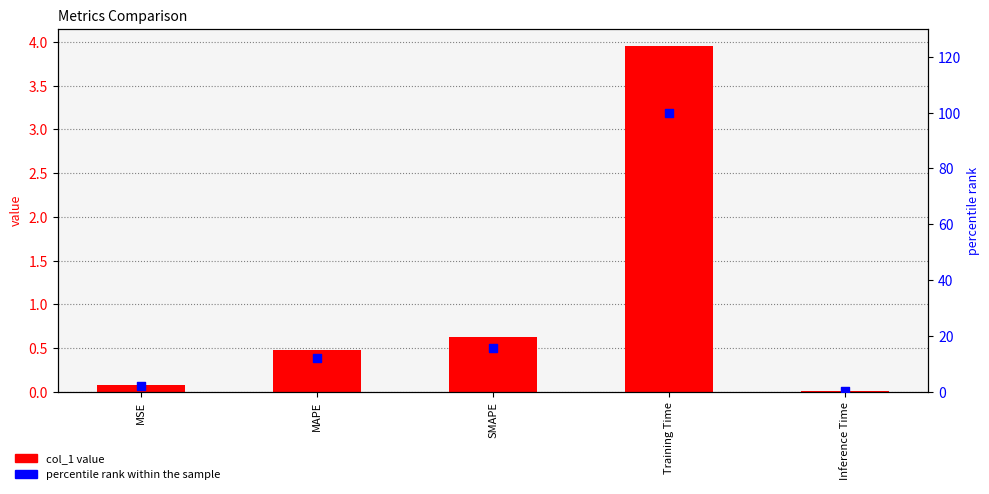

At which category is the sum across all series the highest?

Training Time